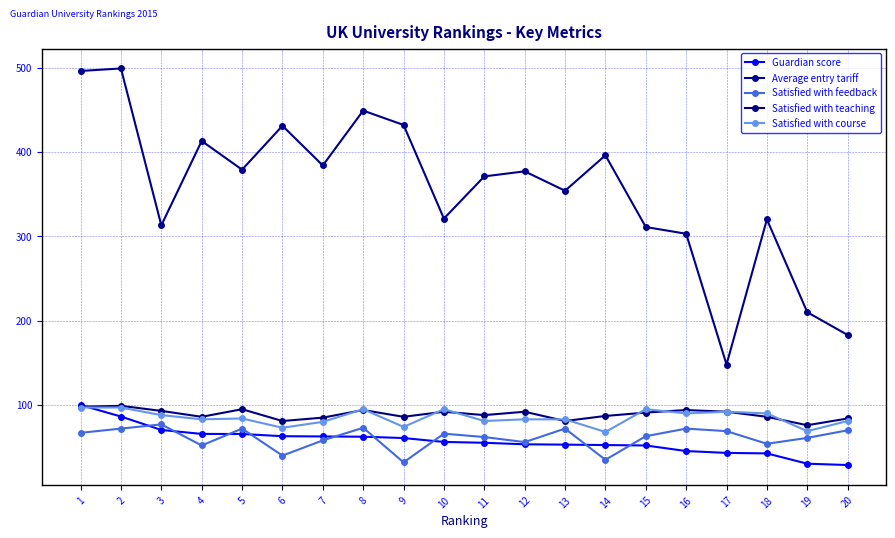

Is the value of Average entry tariff at 17 greater than the value of Satisfied with teaching at 8?

Yes